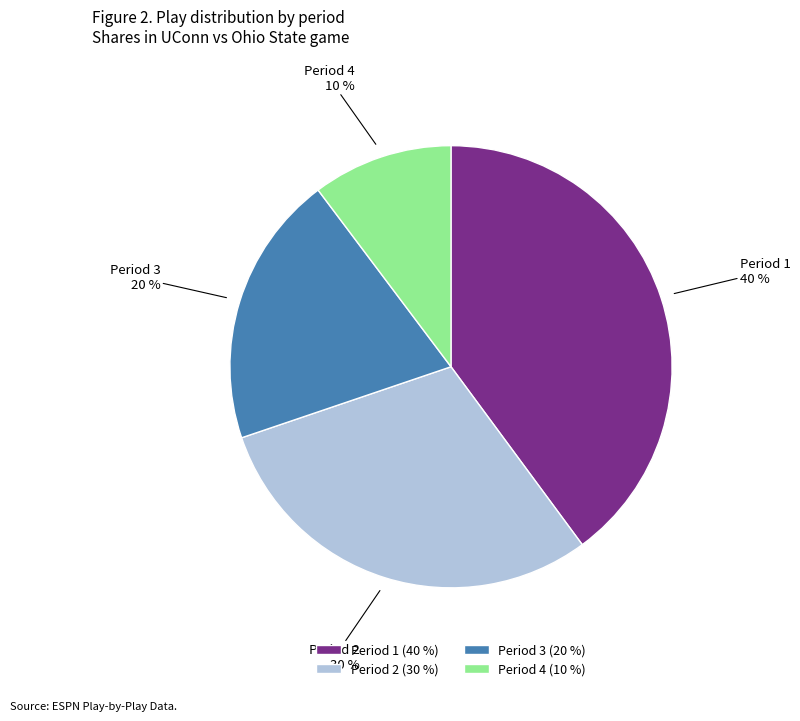

How many segments does this pie chart have?

4